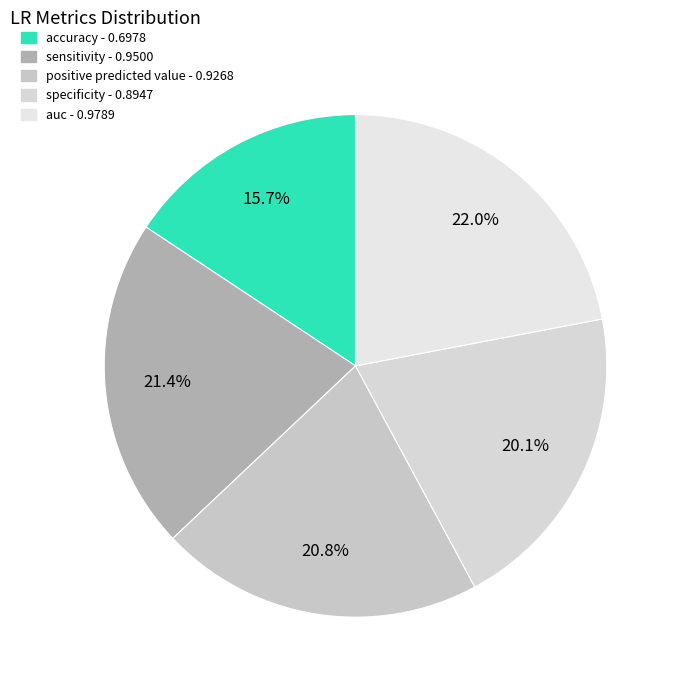

True or false: auc accounts for 22% of the total.

True